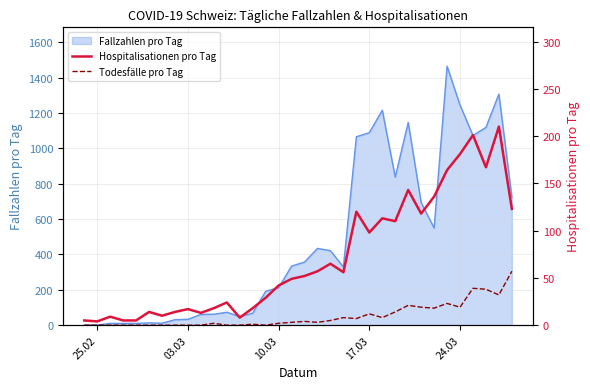

What is the highest value of the Fallzahlen pro Tag series?

1464